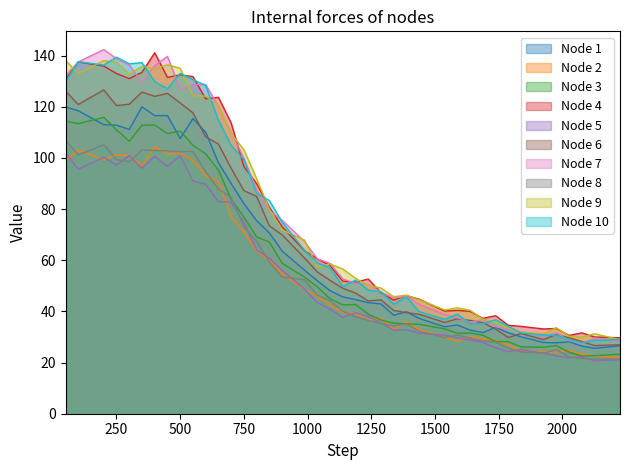

True or false: Node 8 and Node 9 cross at least once.

False